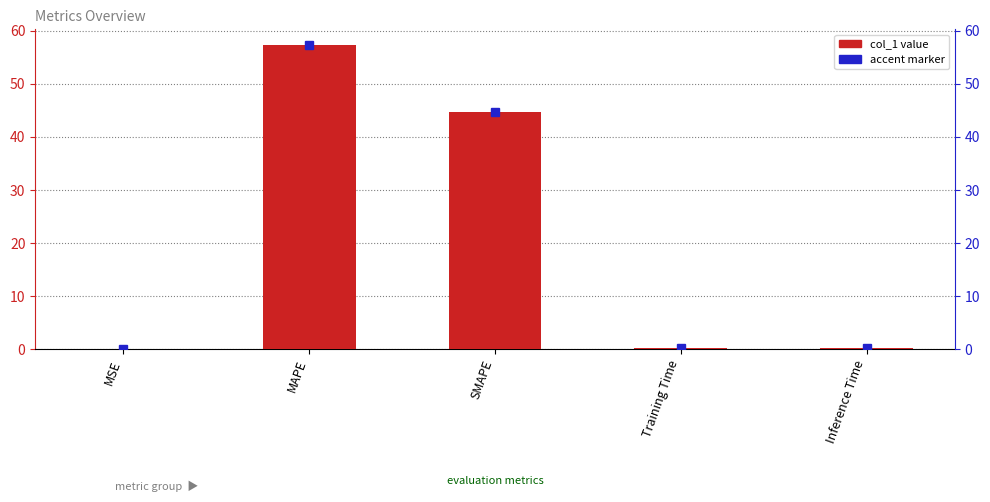

What value does the data have at MAPE?

57.4